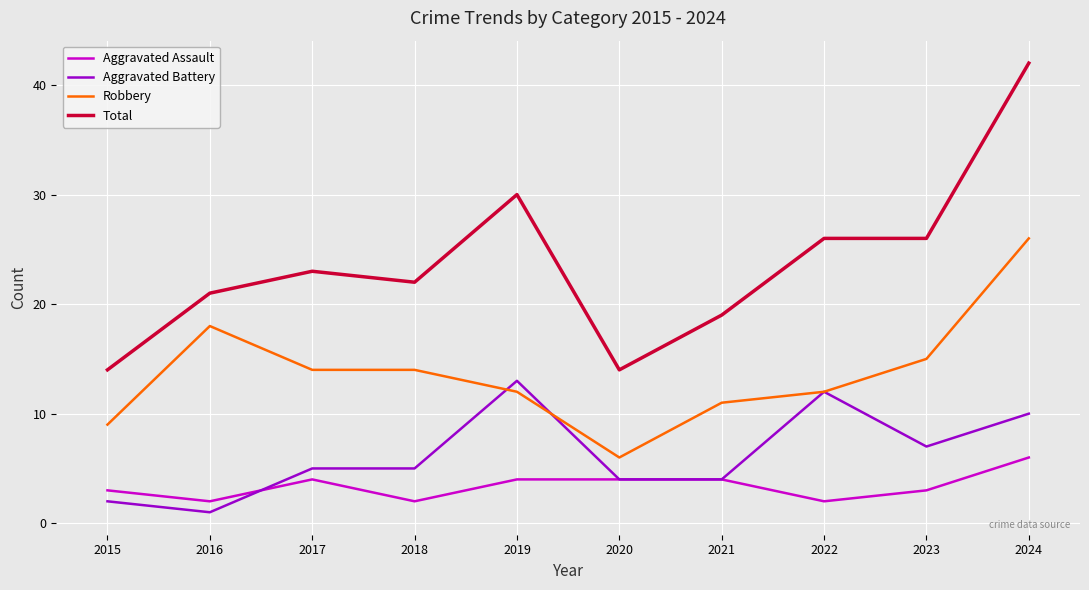

True or false: Aggravated Assault and Total intersect in this chart.

False